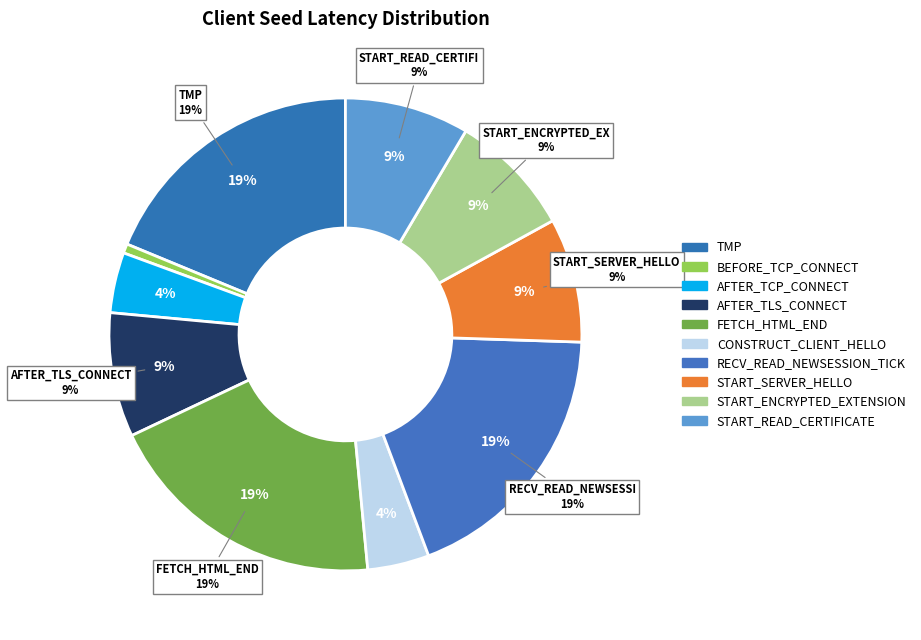

What is the smallest slice in the pie chart?

SEED_LT_CLIENT_BEFORE_TCP_CONNECT